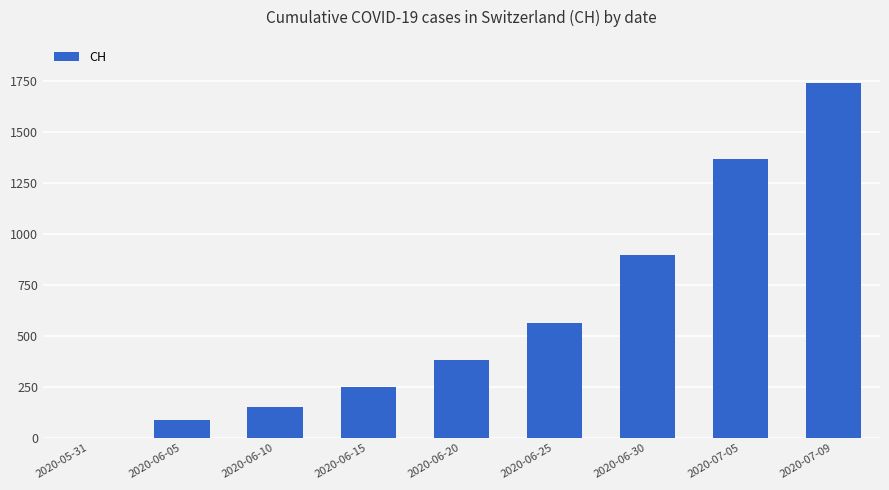

What is the greatest value displayed?

1741